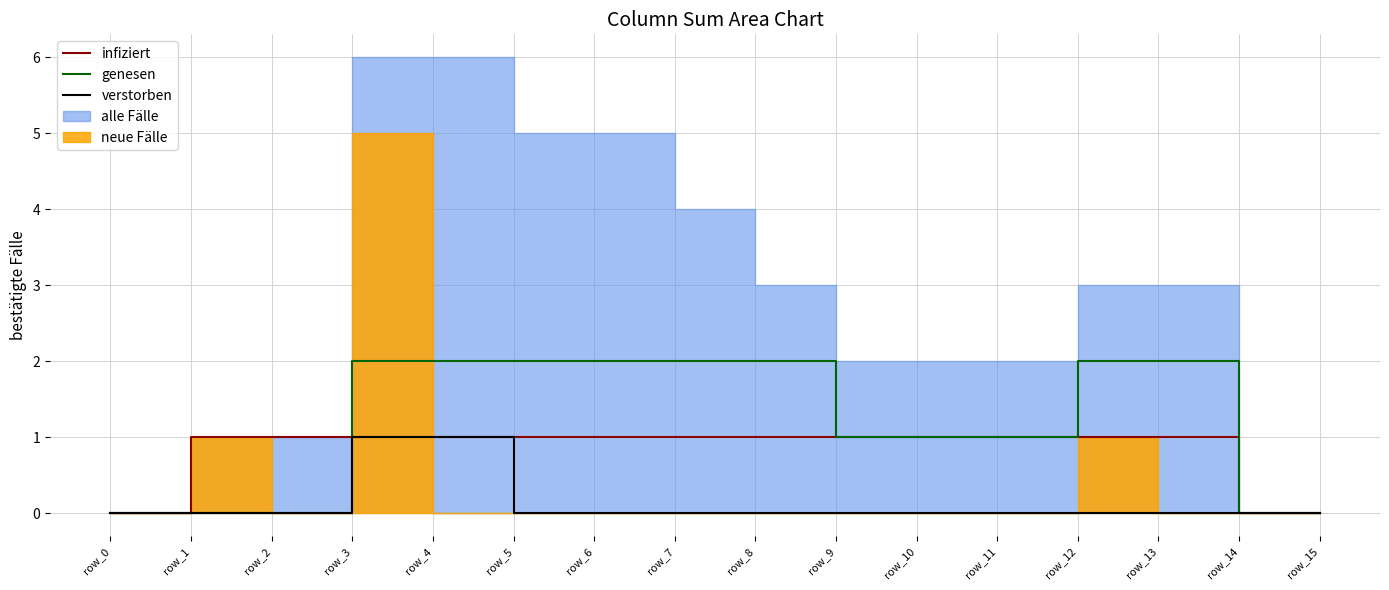

Is the value of genesen at row_7 greater than the value of infiziert at row_6?

Yes